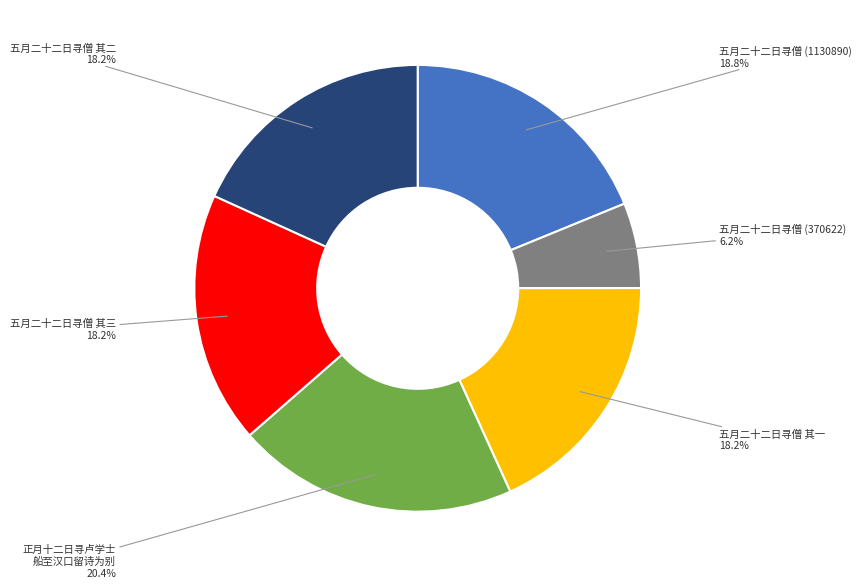

Between 五月二十二日寻僧 (370622) and 五月二十二日寻僧 其二, which is larger?

五月二十二日寻僧 其二